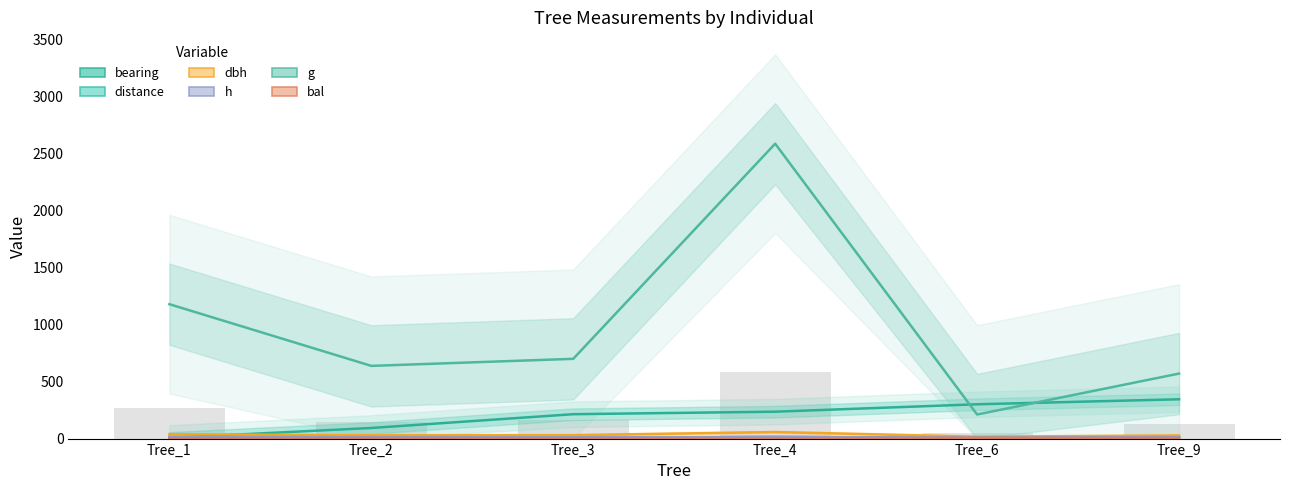

True or false: dbh has a value of 12.2 at Tree_3.

False